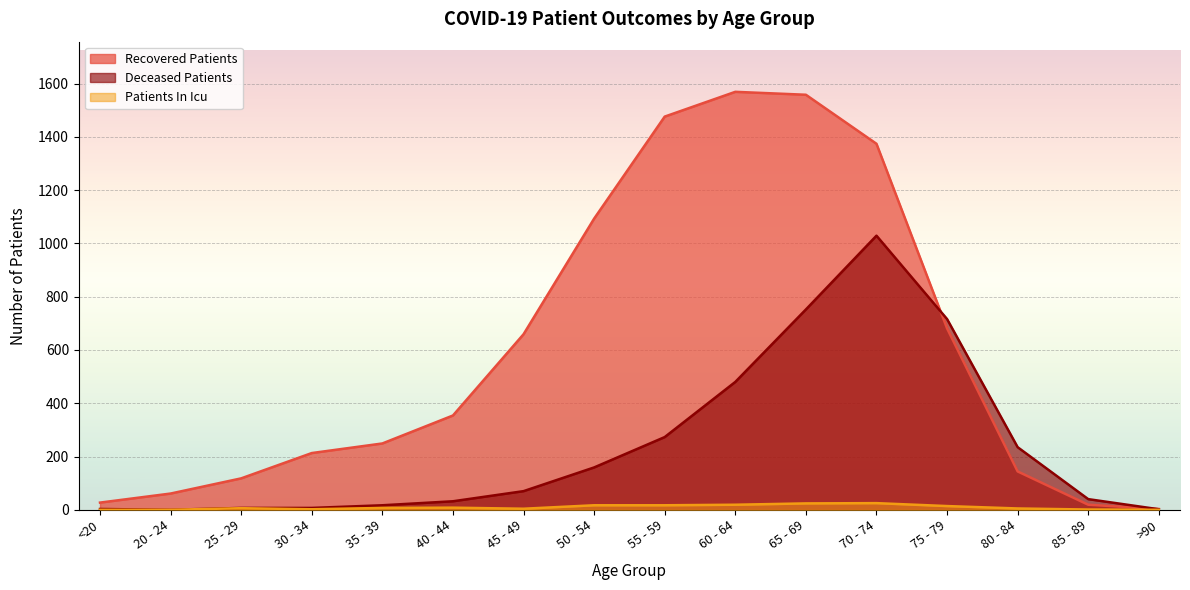

The value of recovered_patients at <20 is 15. True or false?

False